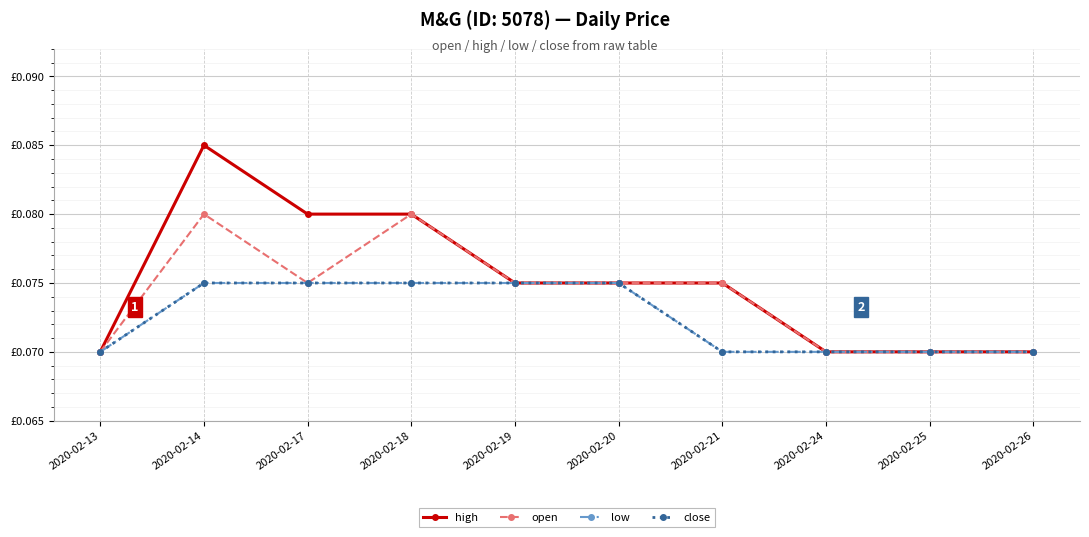

Does the chart have visible grid lines?

Yes